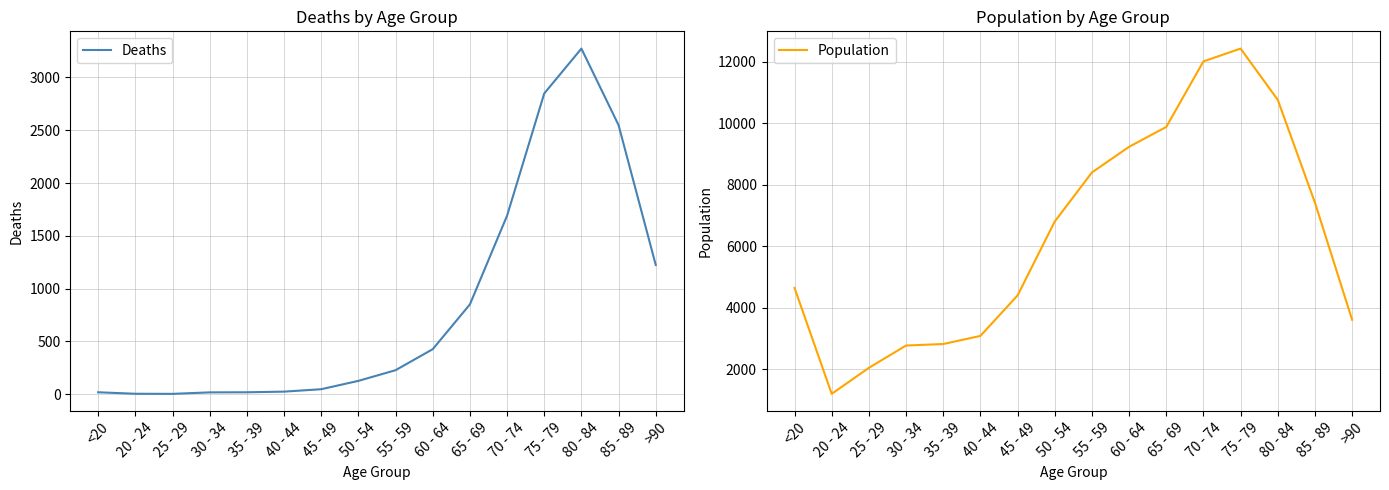

True or false: Population and Deaths intersect in this chart.

False